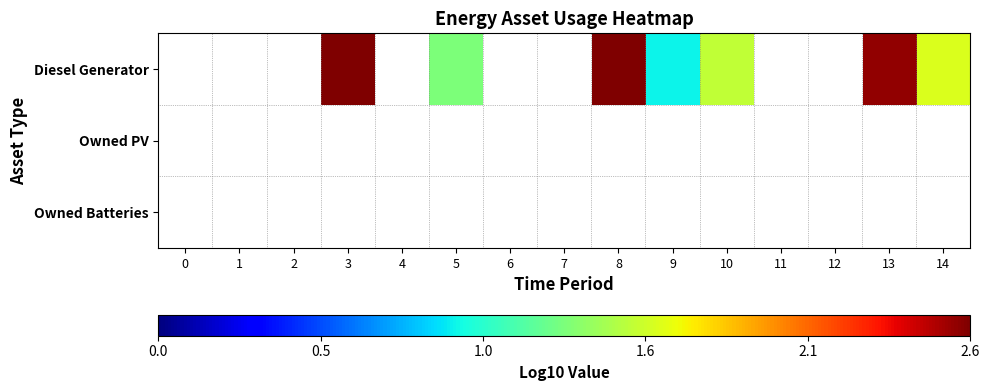

Which category has the lowest value across all series?

9